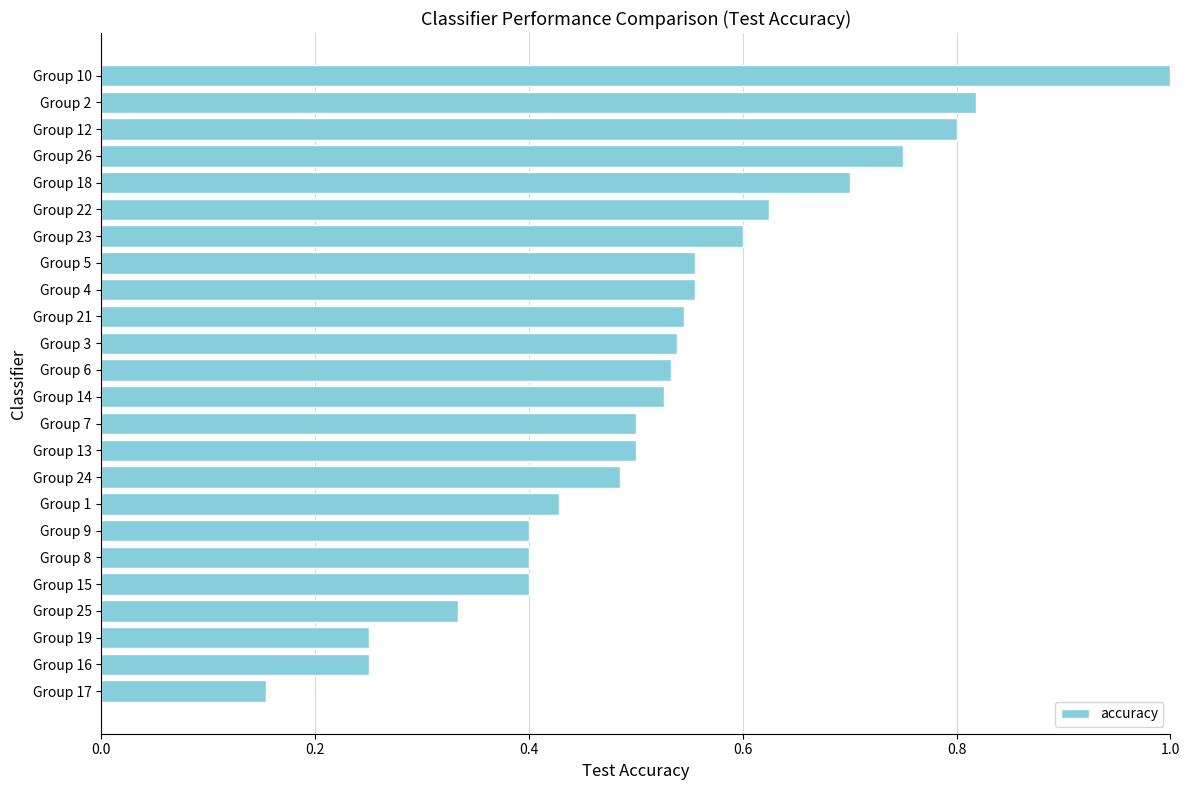

What is the sum of all values?

12.6